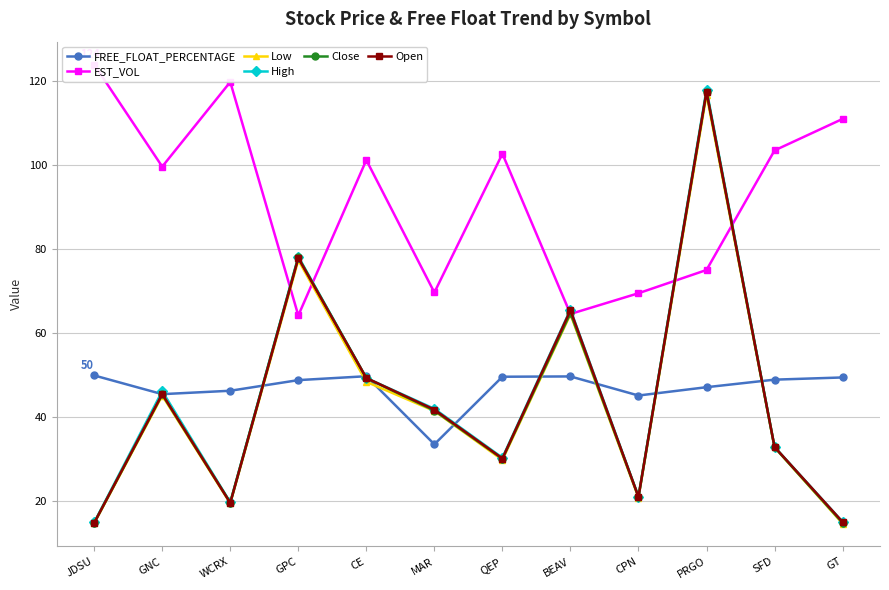

How many lines are shown in the chart?

6